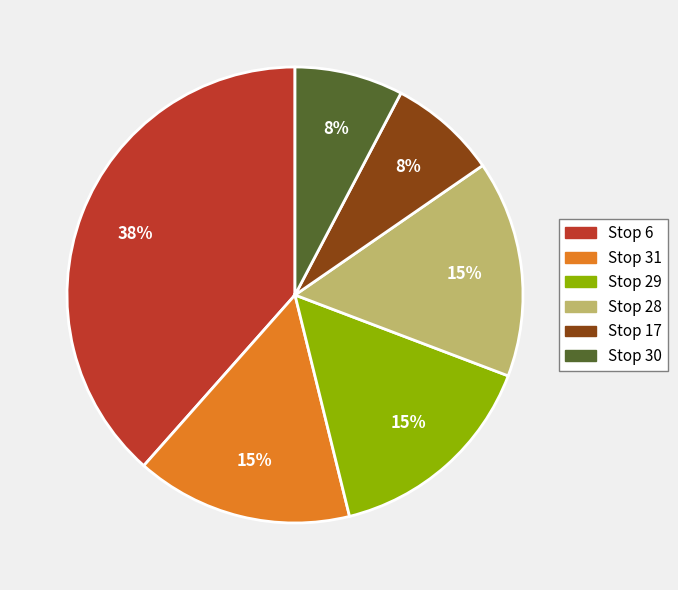

What percentage is the Stop 17 slice, to the nearest percent?

8%